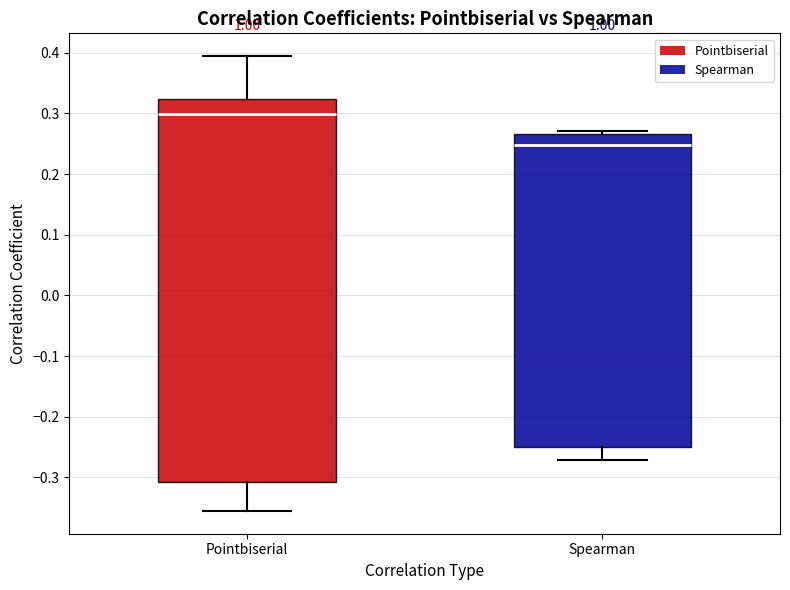

Reading left to right, transcribe this box plot: for each box, give where its median line is, the range the box spans, and where its two whiskers end, as read against the y-axis. The values are not printed on the chart, so give them approximately, as read against the axis.

Pointbiserial: median 0.30, box -0.31 to 0.32, whiskers -0.36 to 0.39
Spearman: median 0.25, box -0.25 to 0.27, whiskers -0.27 to 0.27 (just above the box's upper edge)